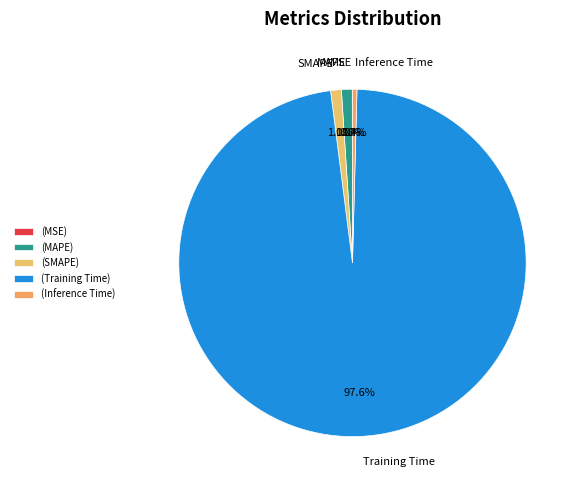

Which has a higher value, Inference Time or SMAPE?

SMAPE